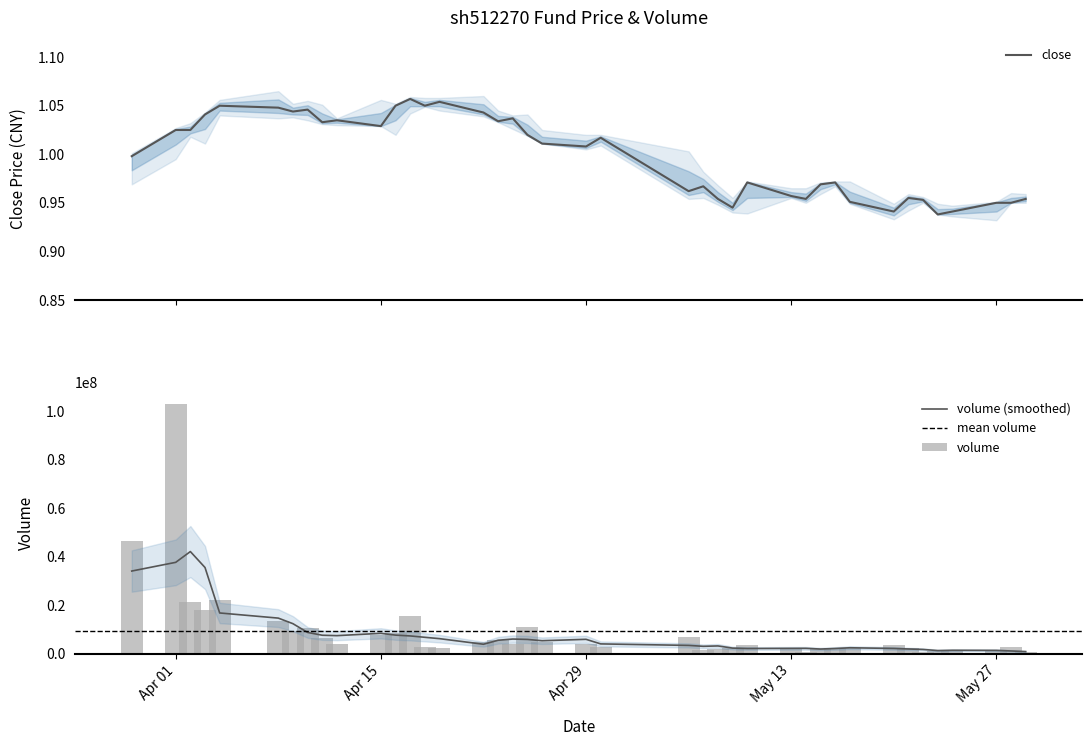

At how many categories does at least one series exceed 49593562?

1